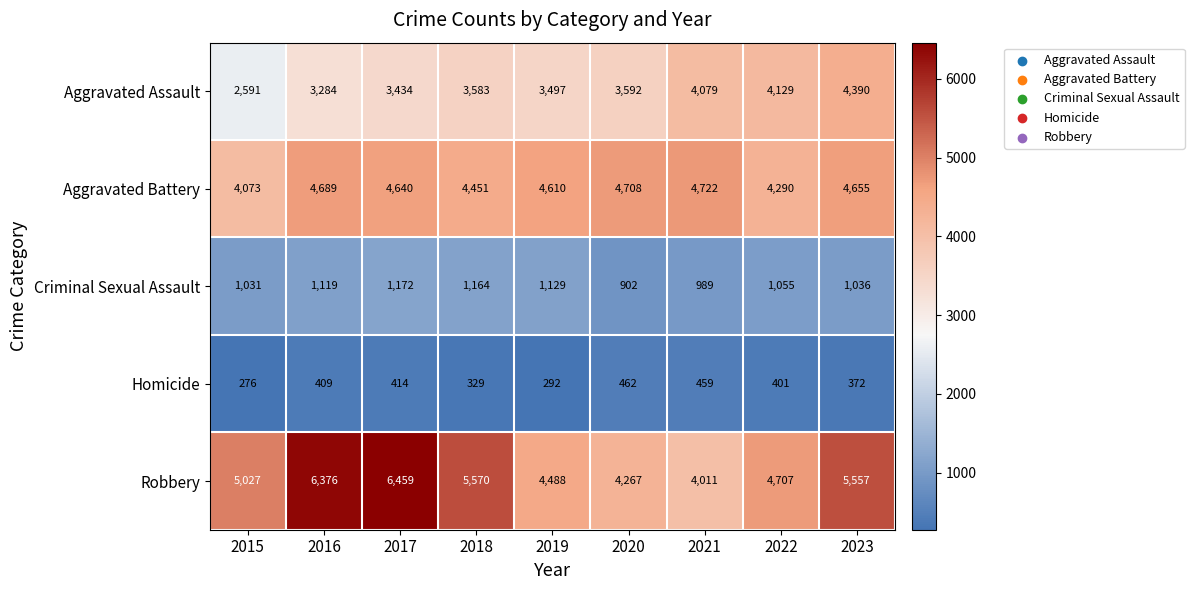

Which label corresponds to the largest value in the chart?

2017